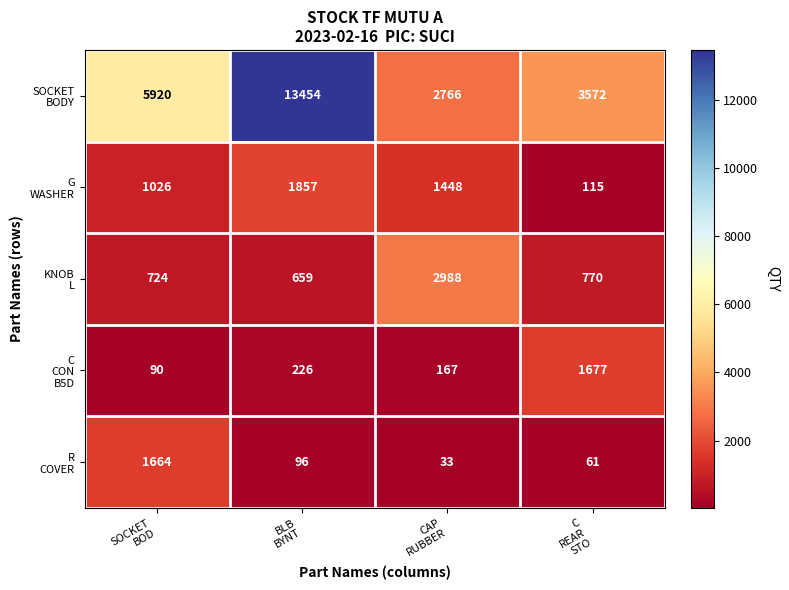

What is the minimum value shown in the chart?

33